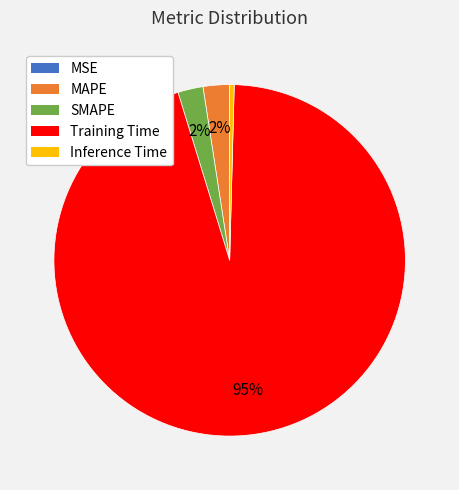

True or false: Inference Time accounts for 0% of the total.

True